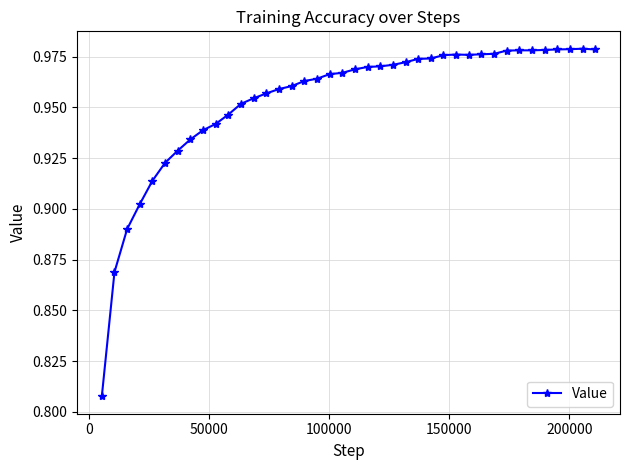

What is the sum of all values?

38.1